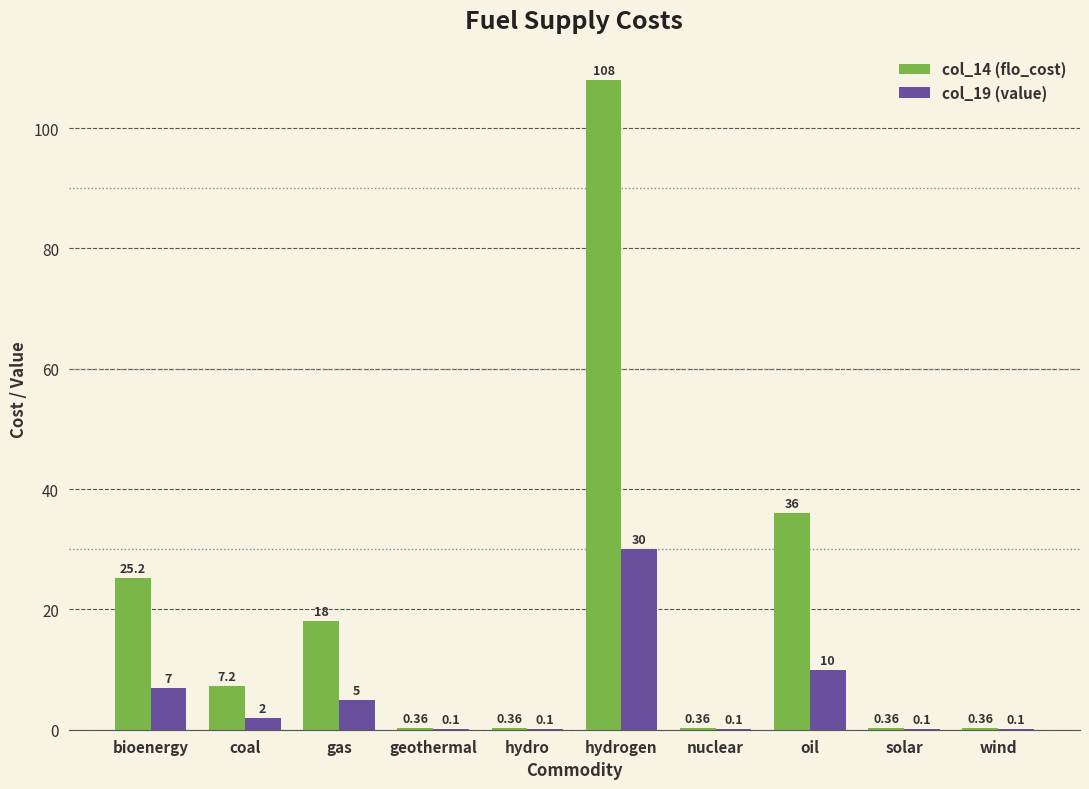

Which series has the largest total across all categories?

col_14 (flo_cost)